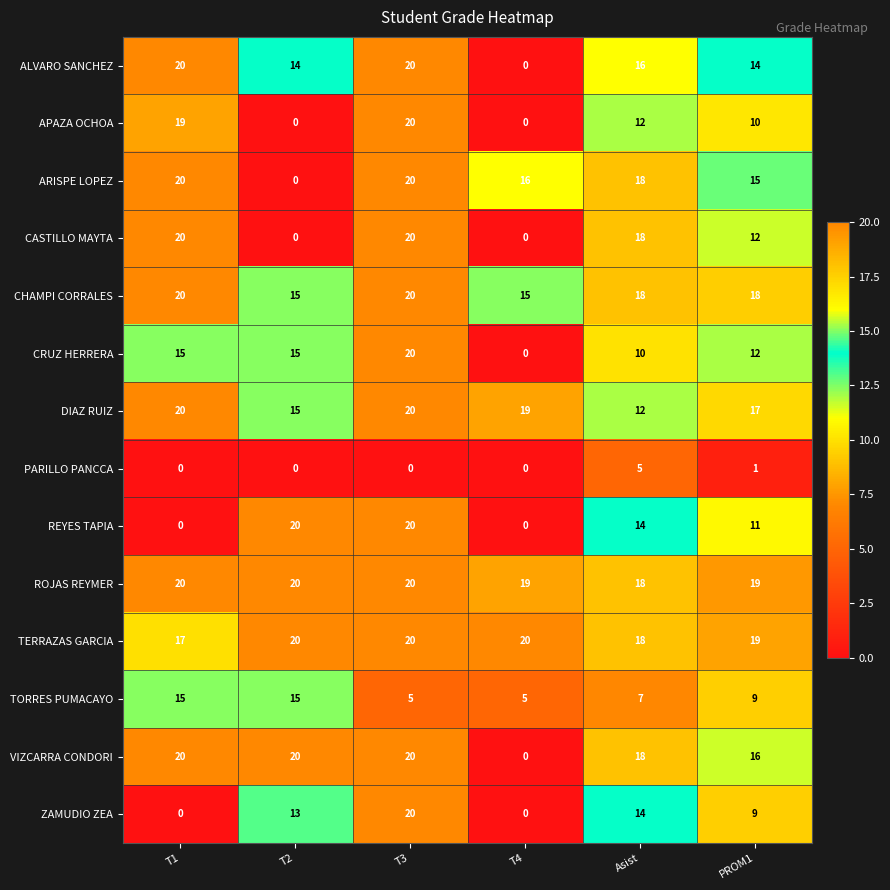

How many positive values does the ARISPE LOPEZ series have?

5